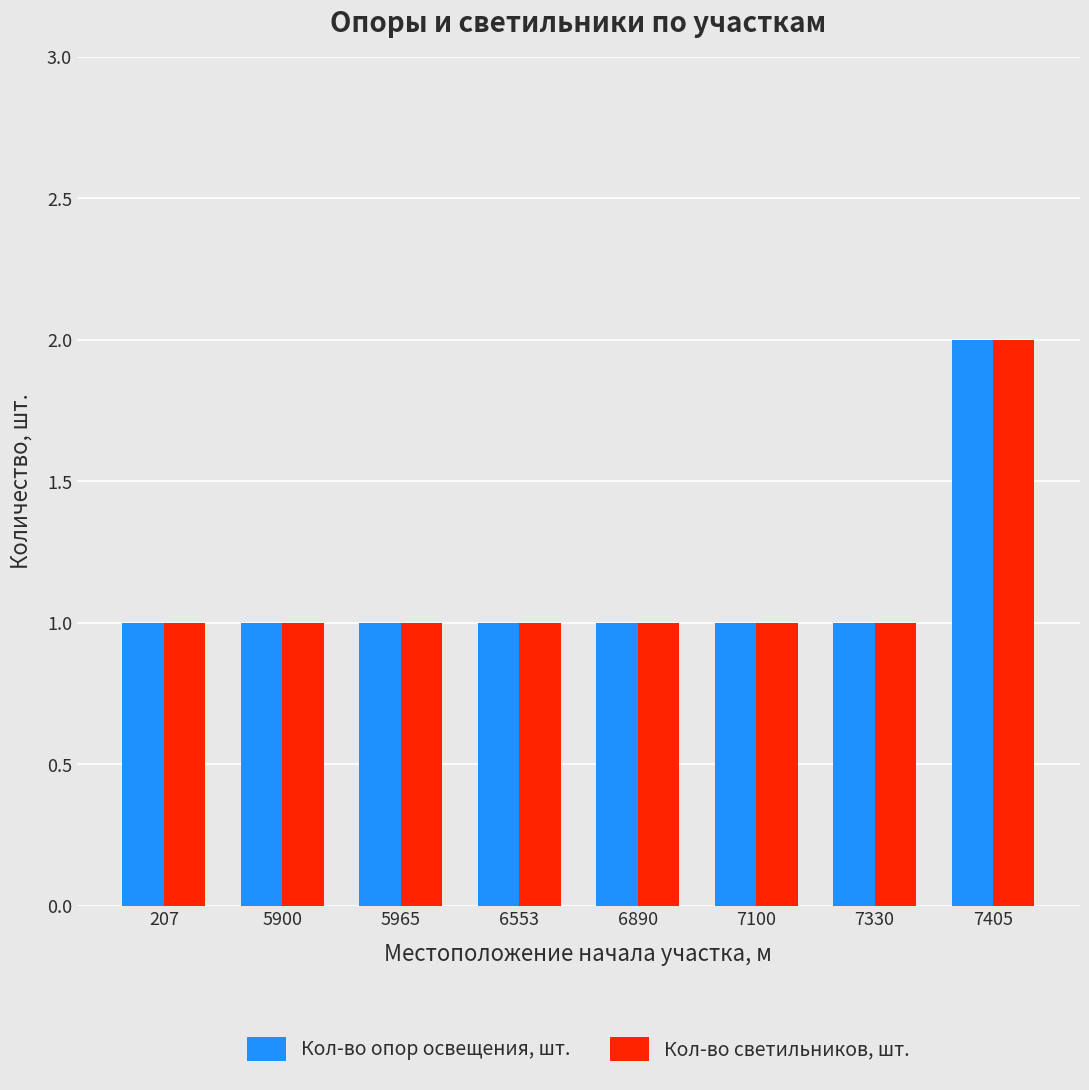

At which category is the sum across all series the highest?

7405